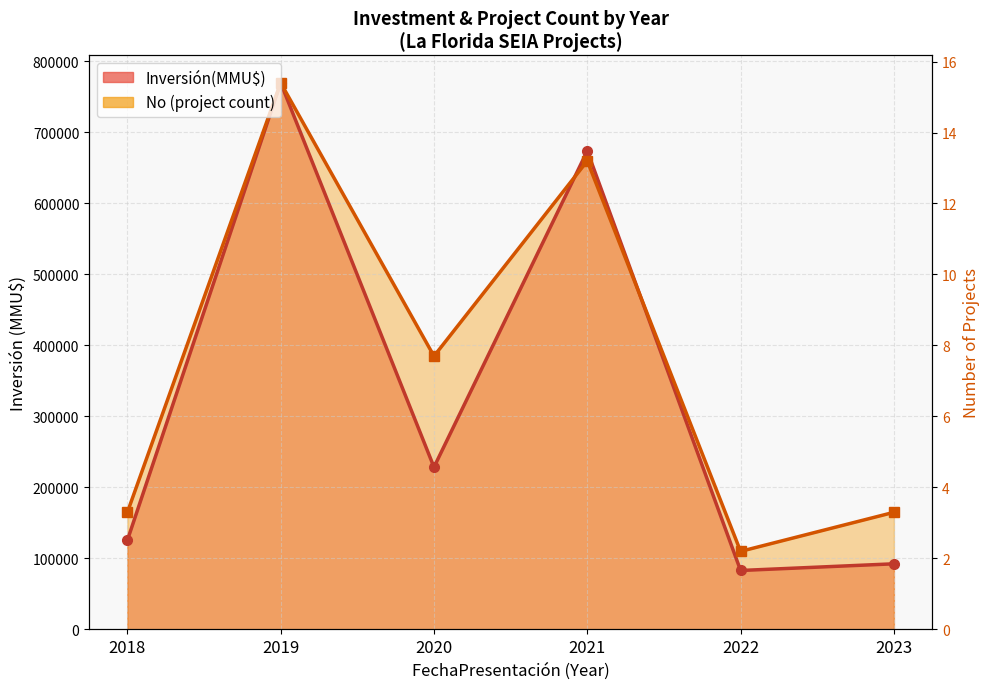

What is the maximum value shown in the chart?

769390.0